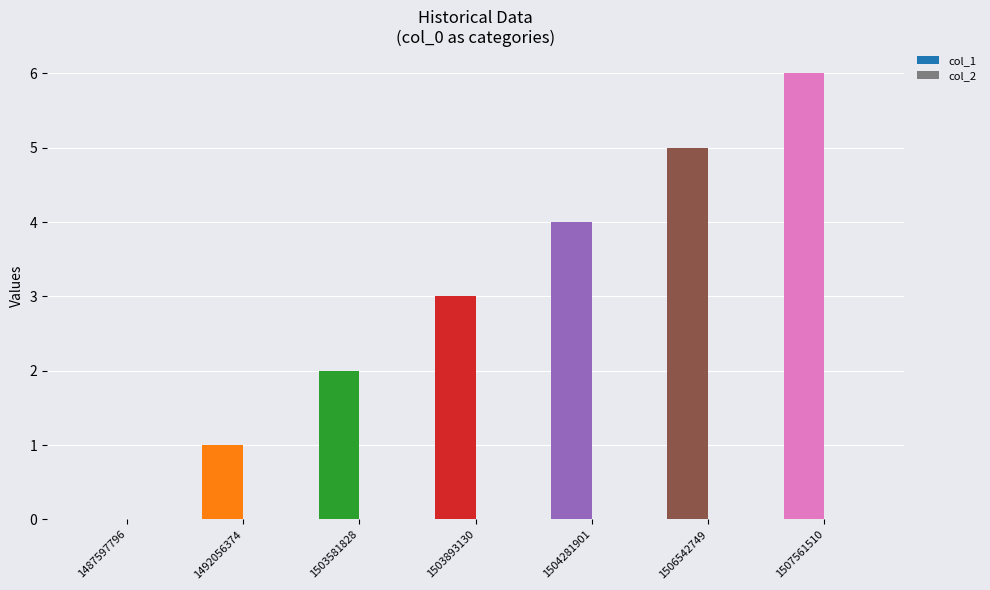

Where is col_2 nearest to the value 0?

1487597796